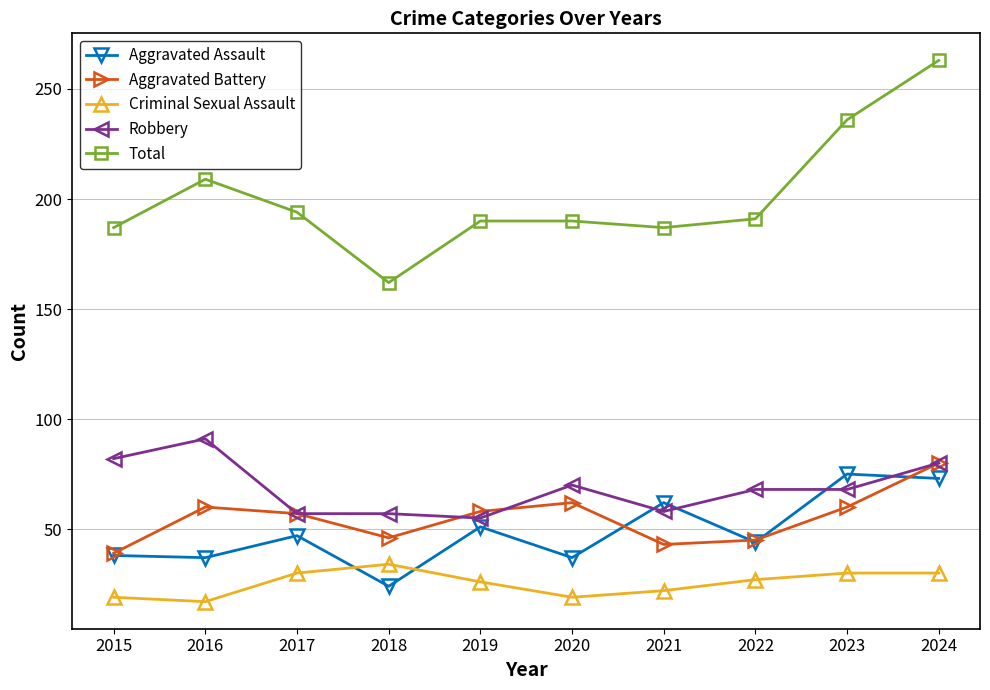

True or false: Total and Aggravated Assault intersect in this chart.

False